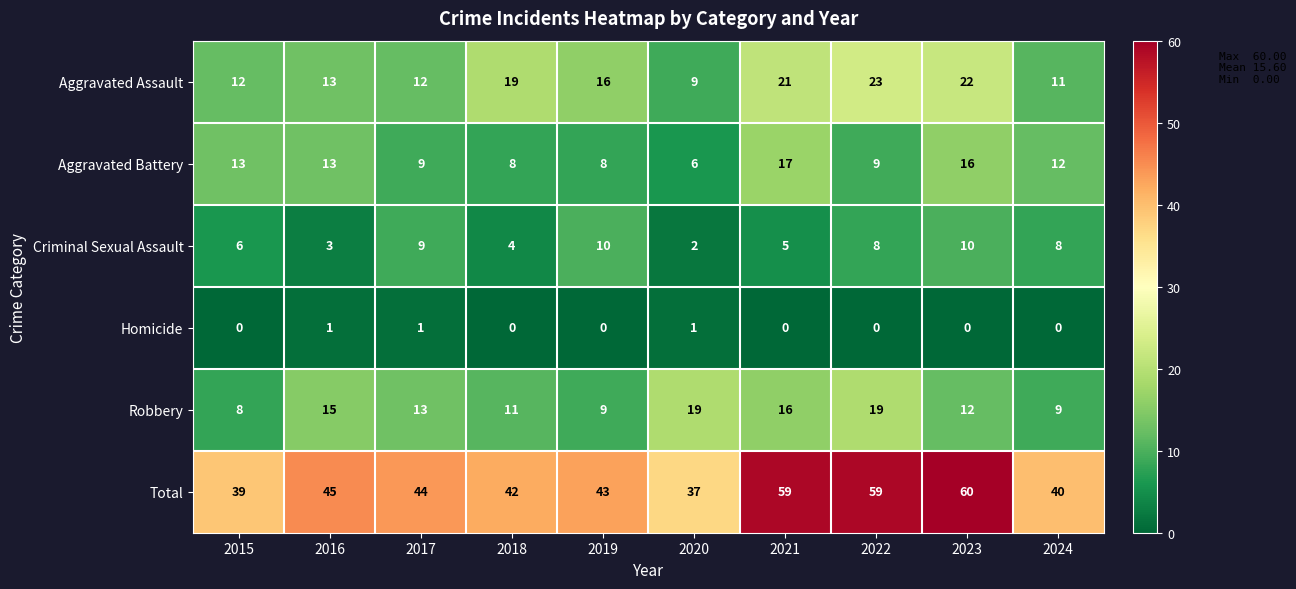

What is the highest value of the Robbery series?

19